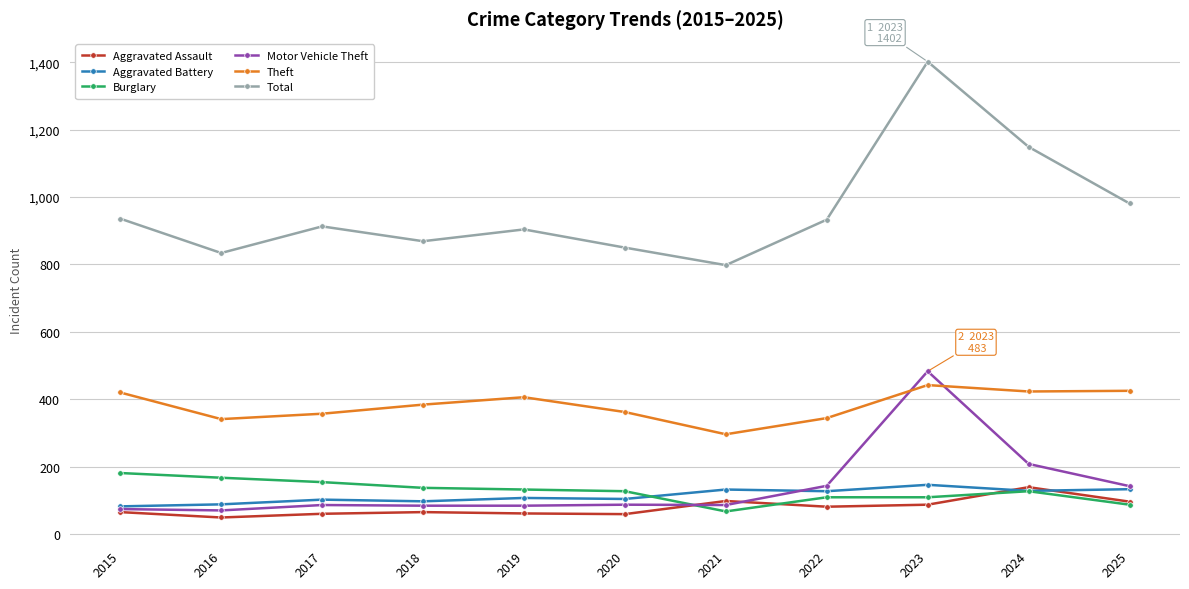

True or false: Motor Vehicle Theft has more than 0 interior local peaks.

True